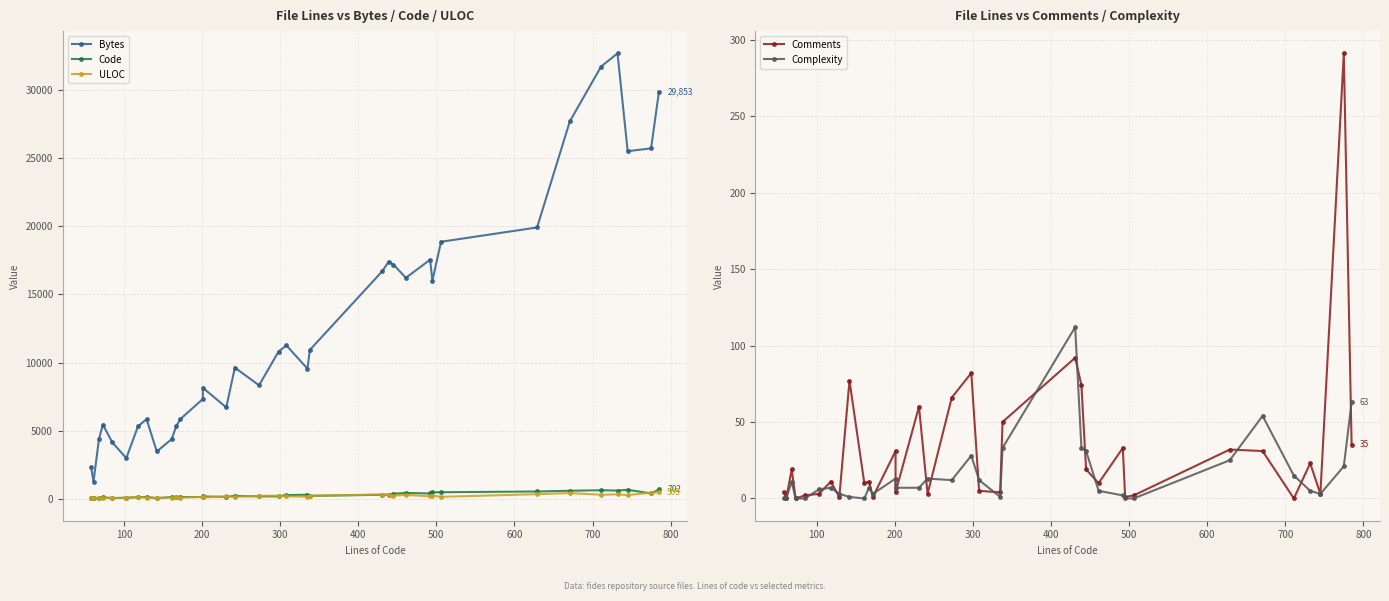

How many interior local valleys does the Bytes series have?

9